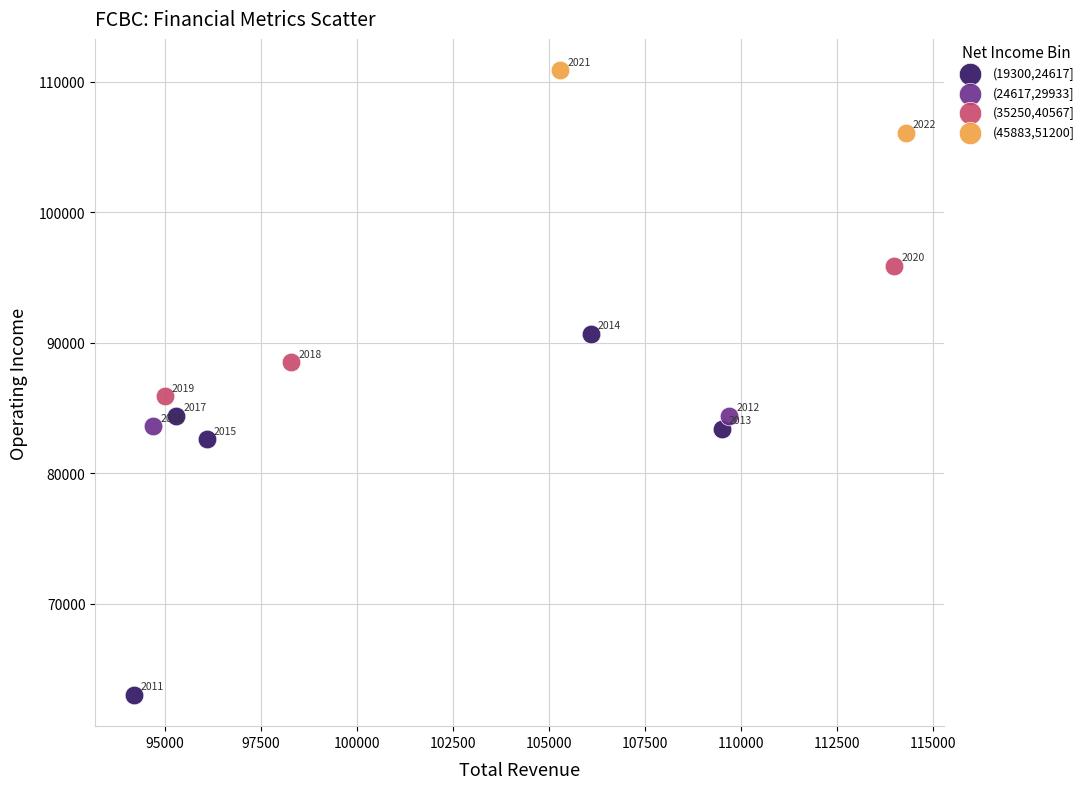

What are all the series names shown in the legend?

(19300,24617], (24617,29933], (35250,40567], (45883,51200]